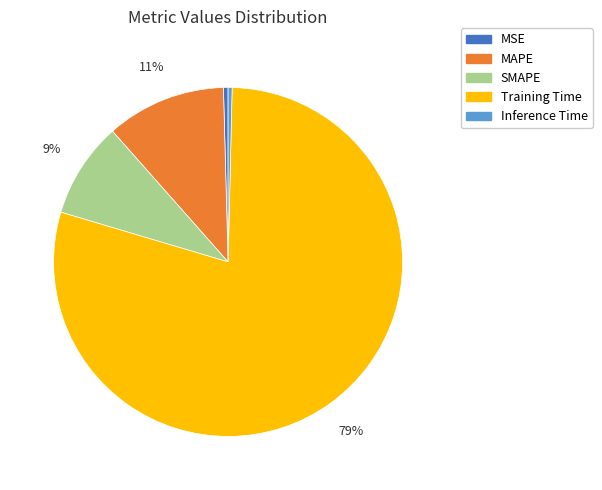

Between Training Time and MAPE, which is larger?

Training Time